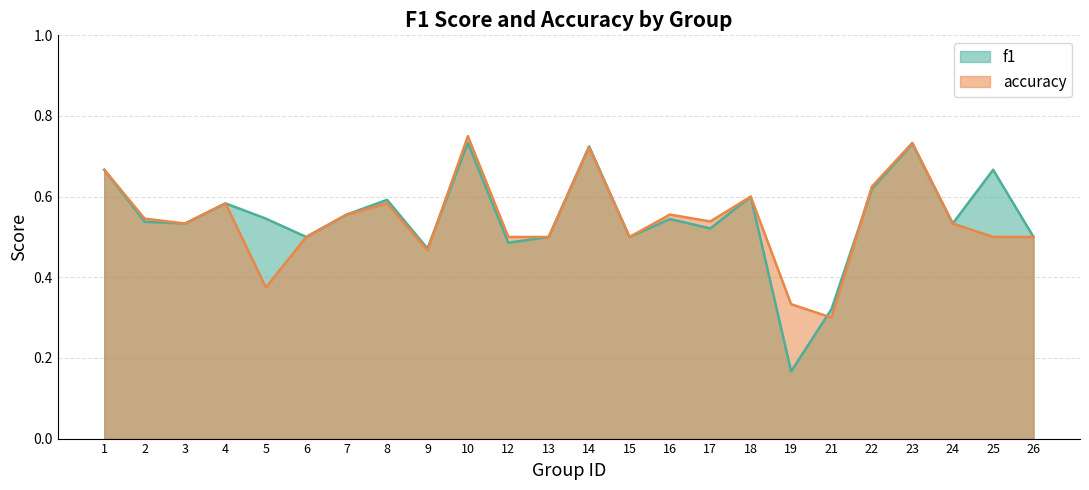

At which category does accuracy reach its first local valley?

3